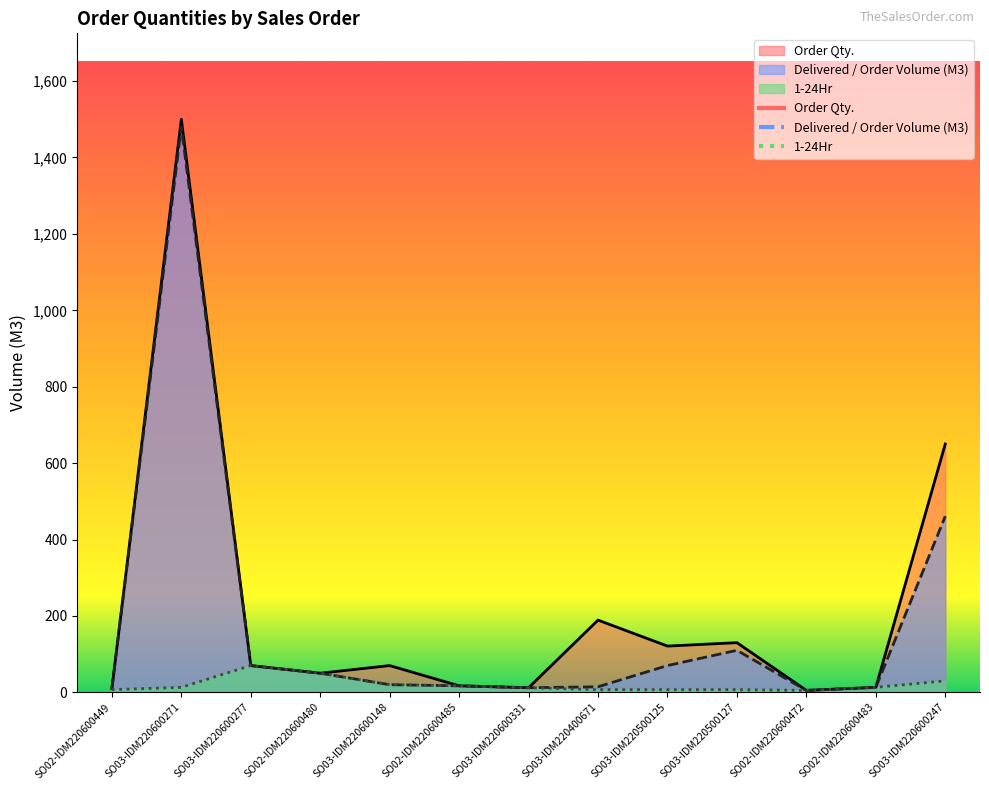

What is the sum of the 1-24Hr values at SO03-IDM220600331 and SO02-IDM220600480?

62.0